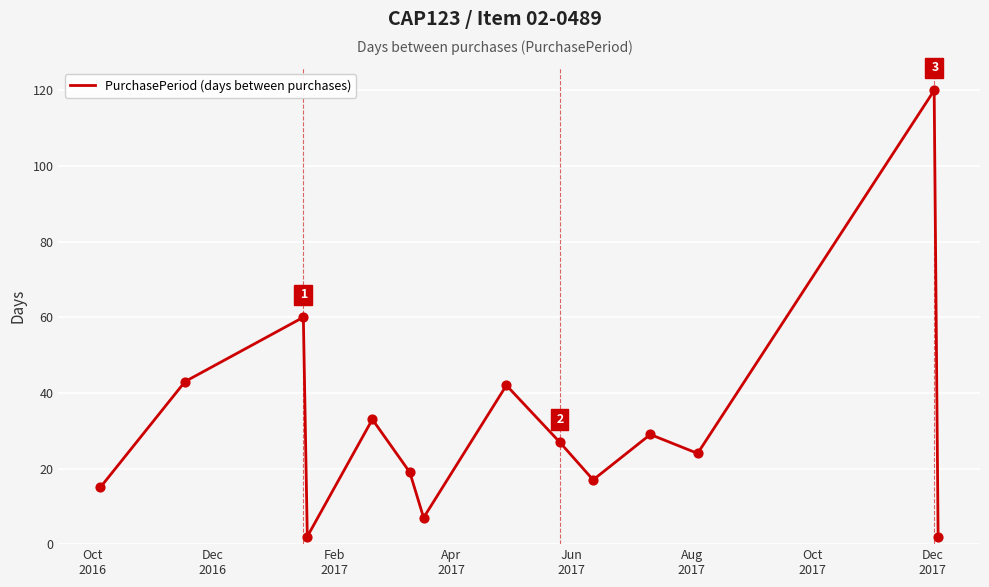

What is the maximum value shown in the chart?

120